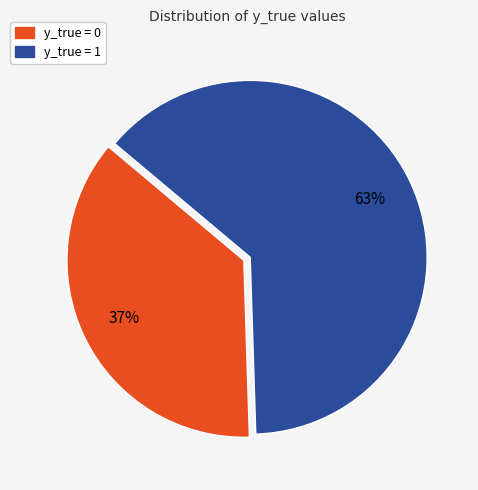

The y_true = 0 slice represents 49% of the pie. True or false?

False